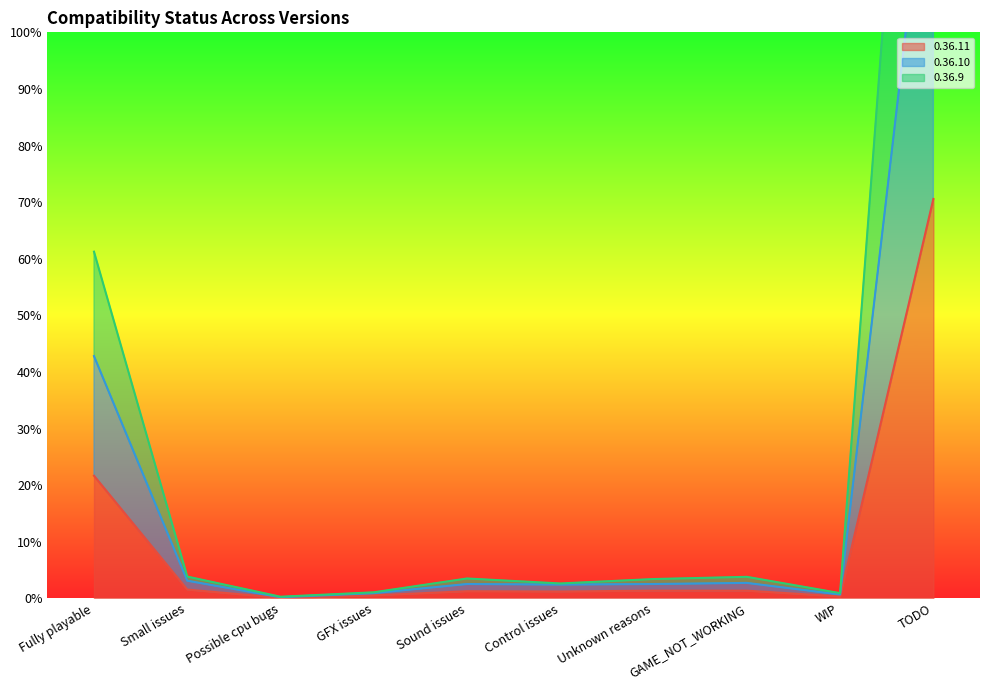

Which category has the highest value across all series?

TODO